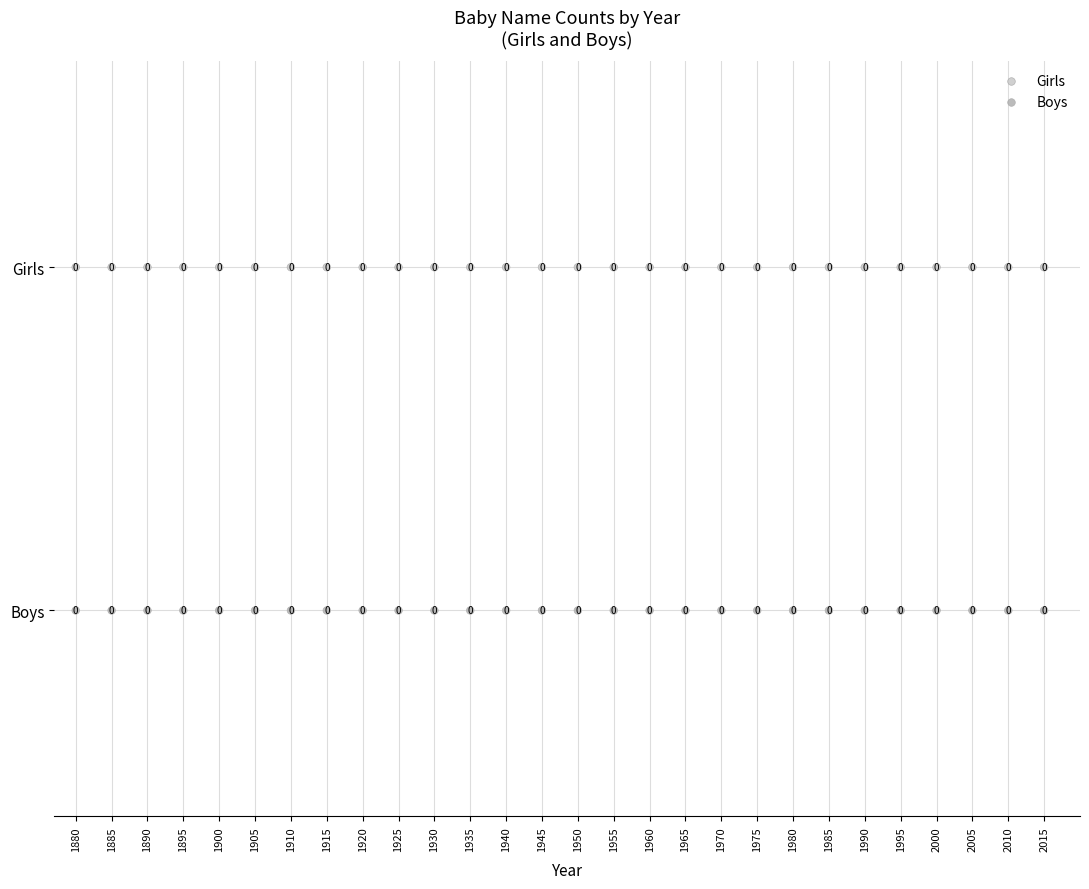

What are all the series names shown in the legend?

Girls, Boys